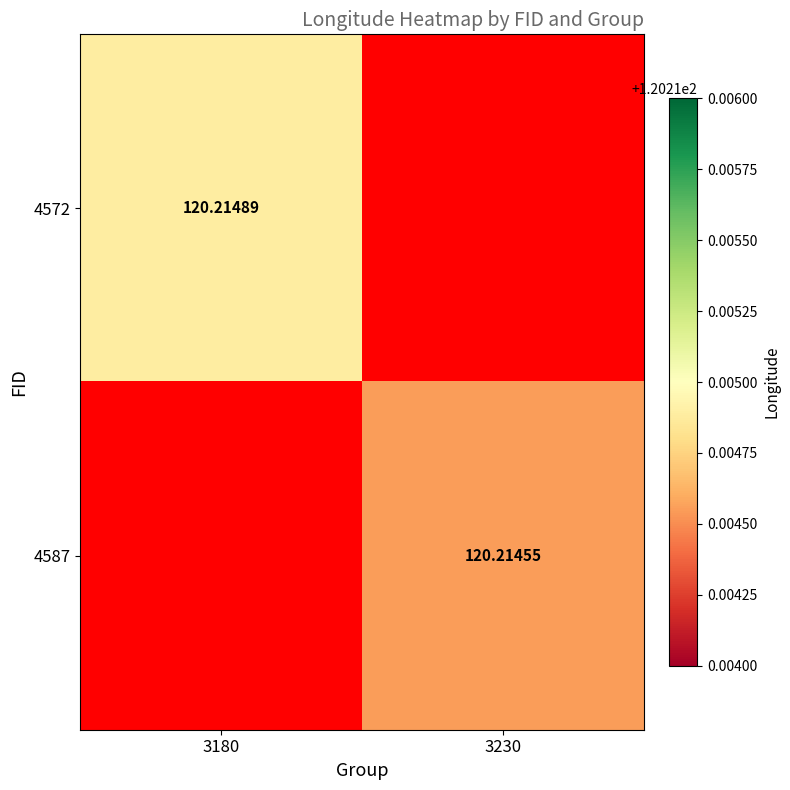

Is the value of 4572 at 3180 greater than the value of 4587 at 3230?

Yes